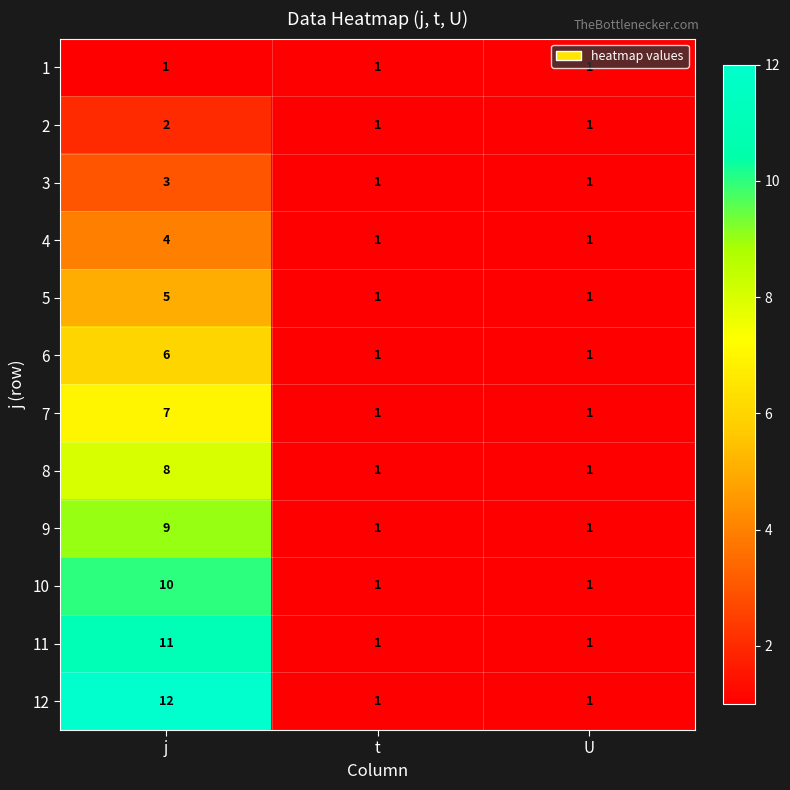

Count the number of data series in this chart.

12